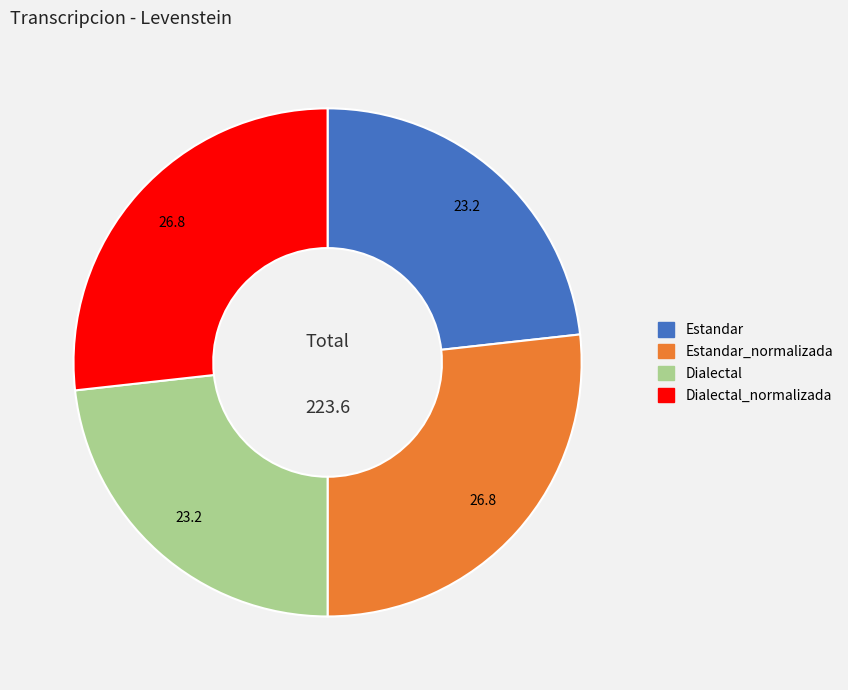

Count the number of slices in the pie.

4